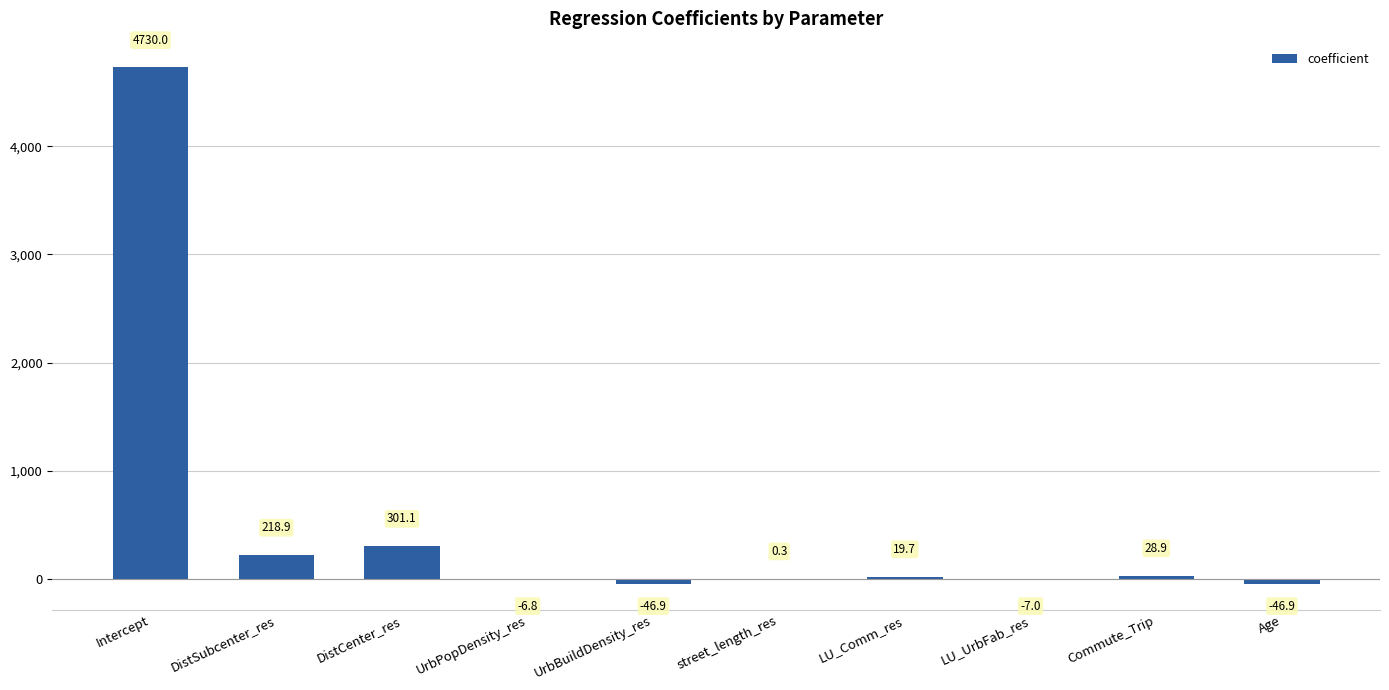

Which has a higher value, street_length_res or DistCenter_res?

DistCenter_res